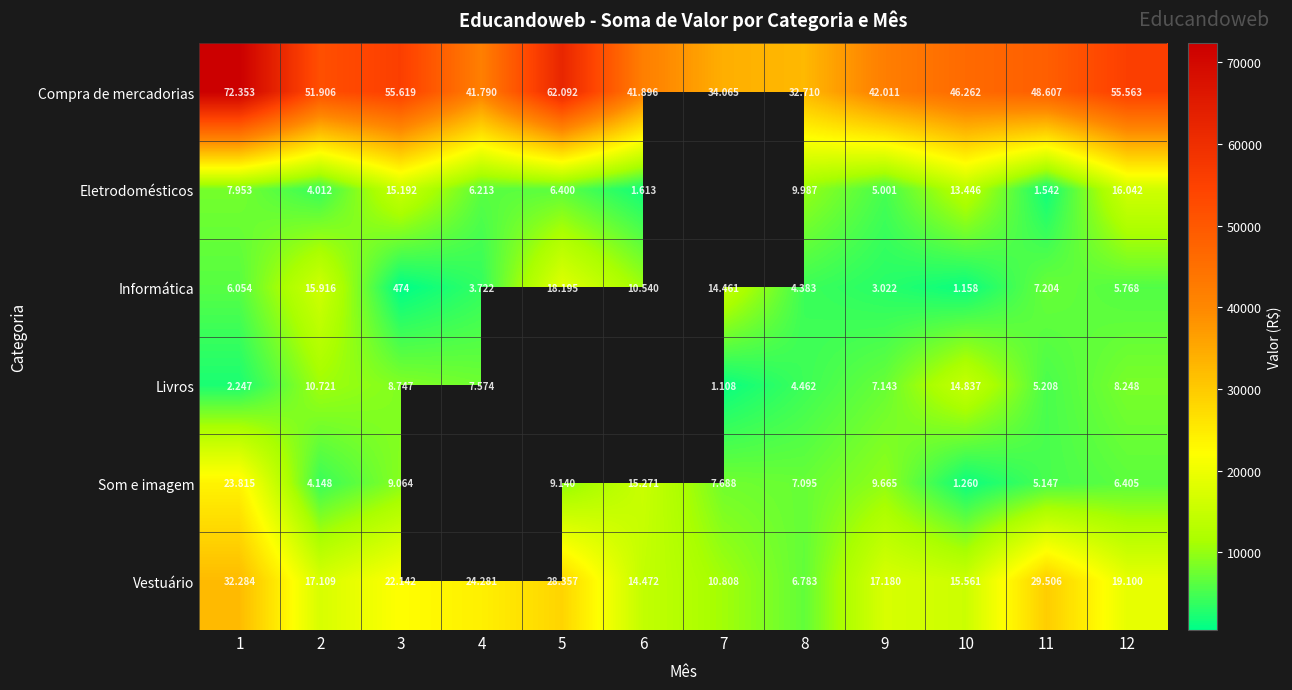

Which series changed the most between 5 and 8?

Compra de mercadorias